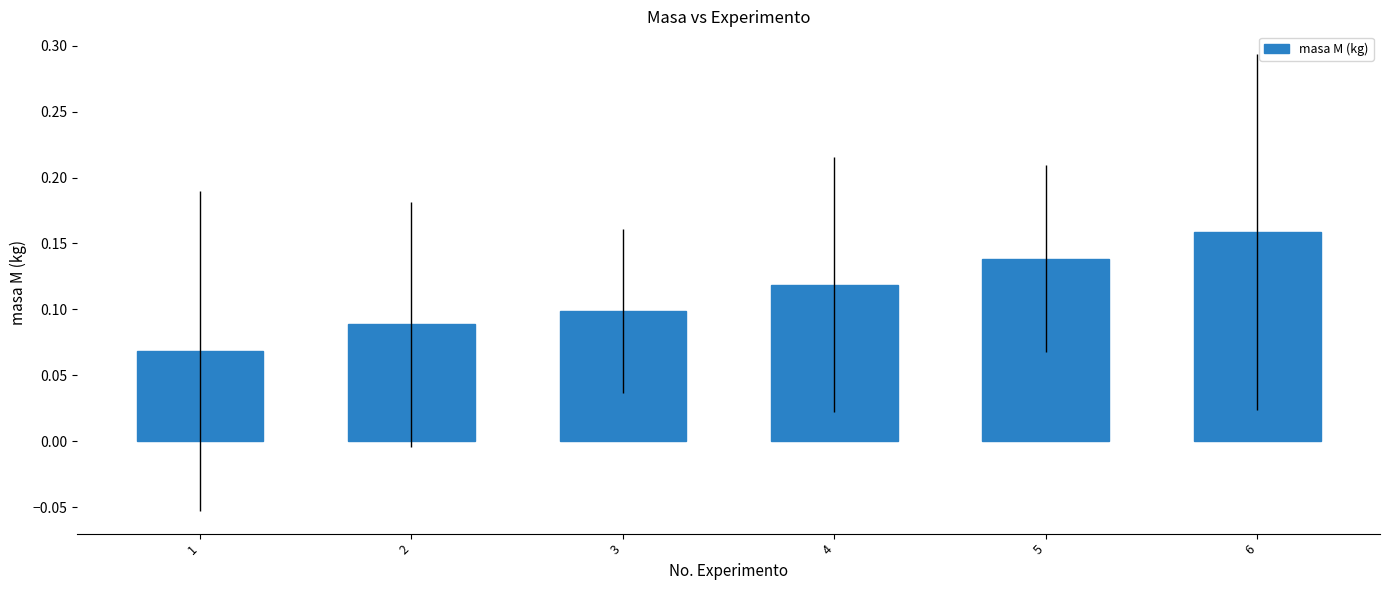

Count the values in the range 0 to 1.

6